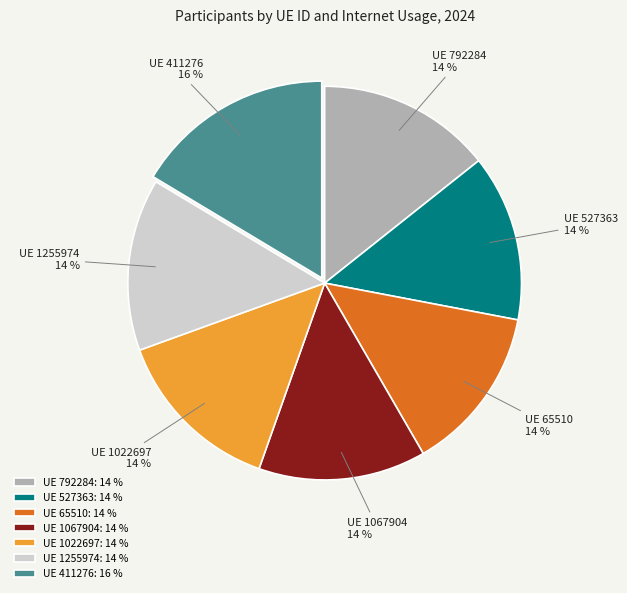

Is there a majority slice in this chart?

No